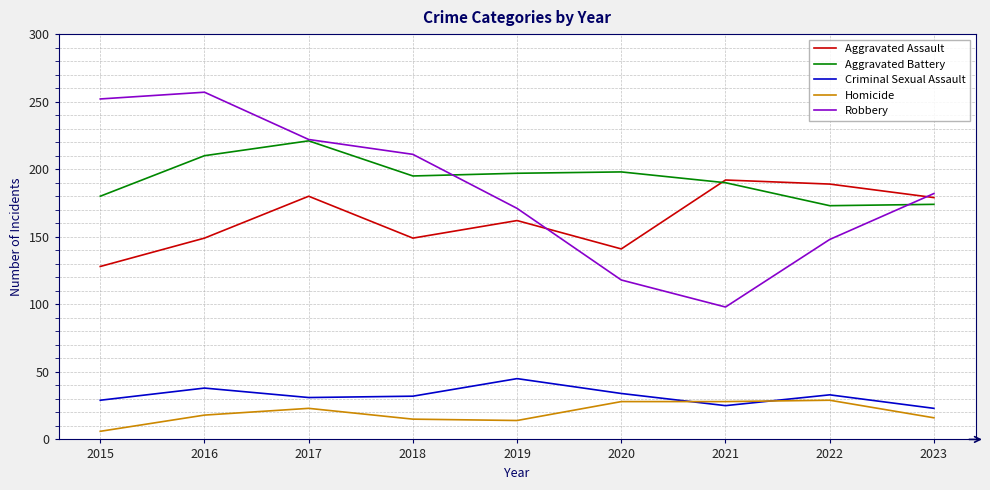

Which series changed the most between 2018 and 2021?

Robbery